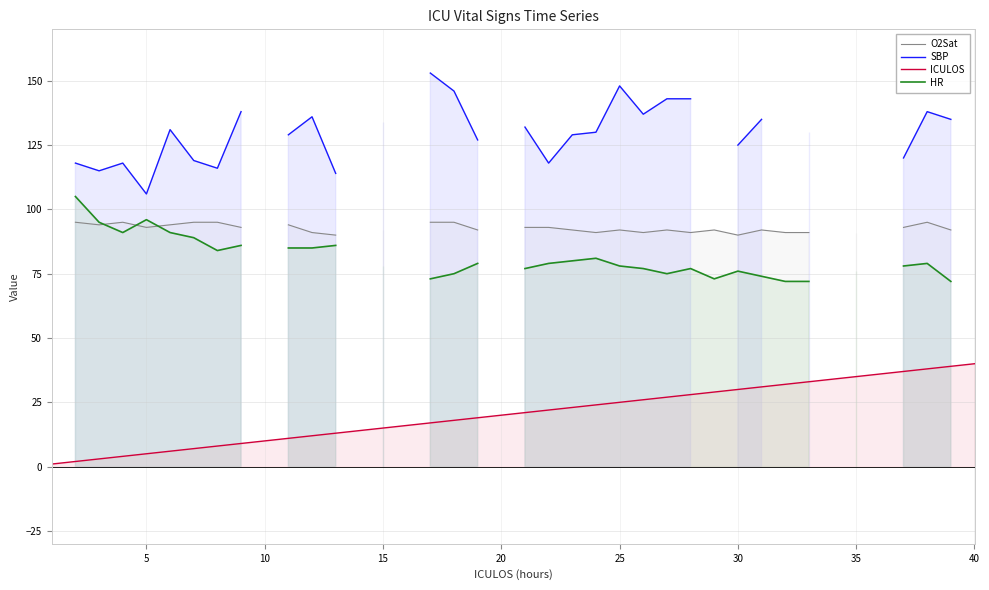

What are all the series names shown in the legend?

O2Sat, SBP, ICULOS, HR